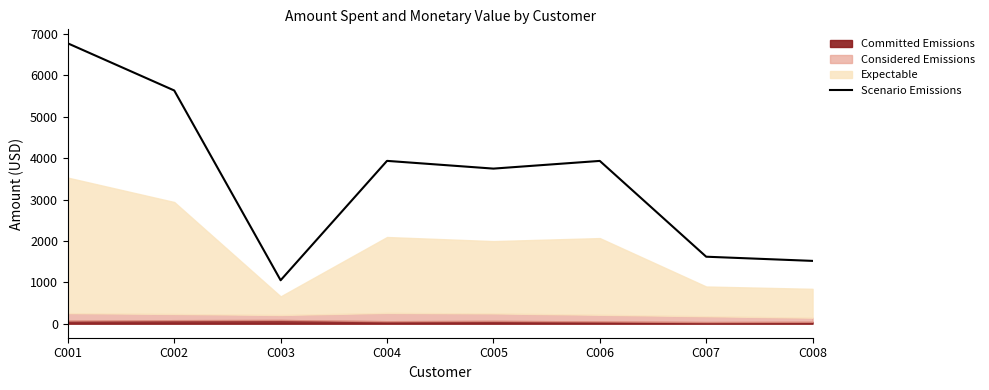

What is the minimum value shown in the chart?

1050